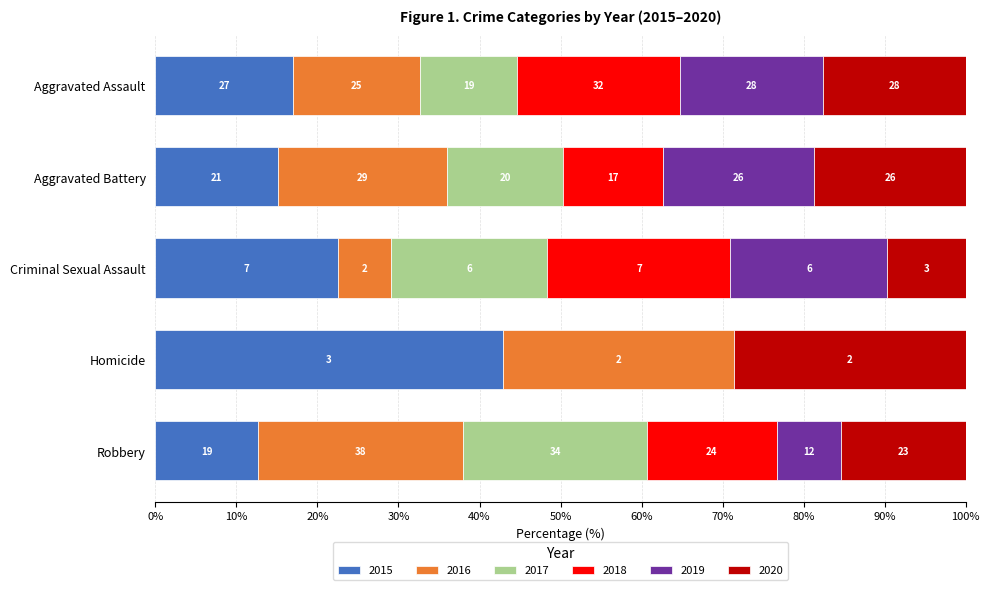

What is the sum of the 2018 values at Robbery and Aggravated Assault?

56